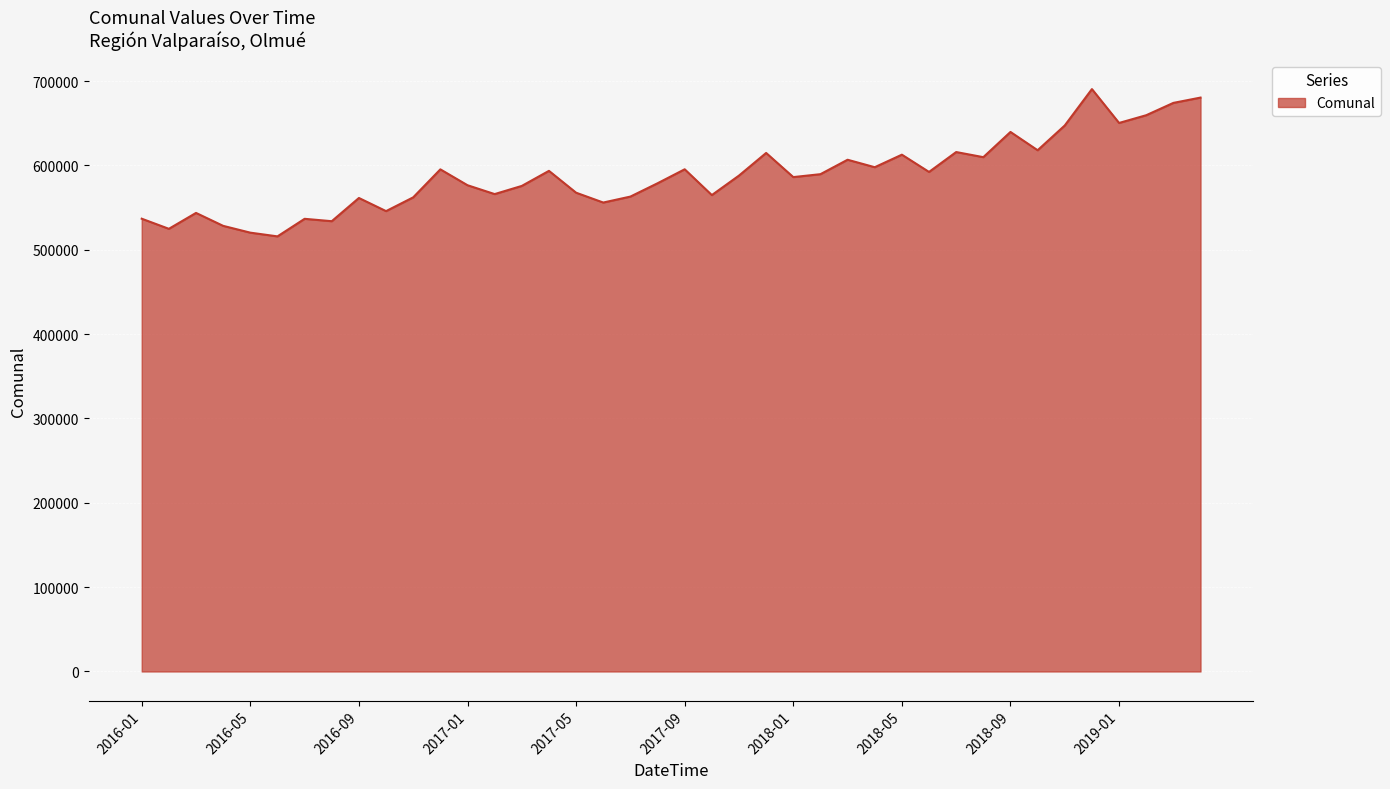

How many series are shown in this chart?

1